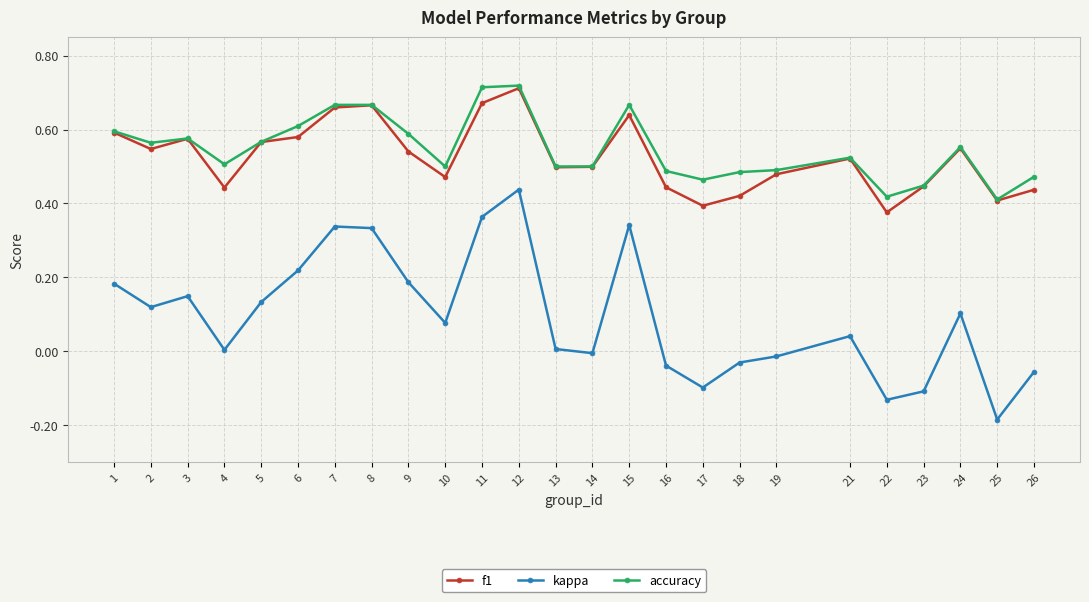

Which category has the lowest value across all series?

25